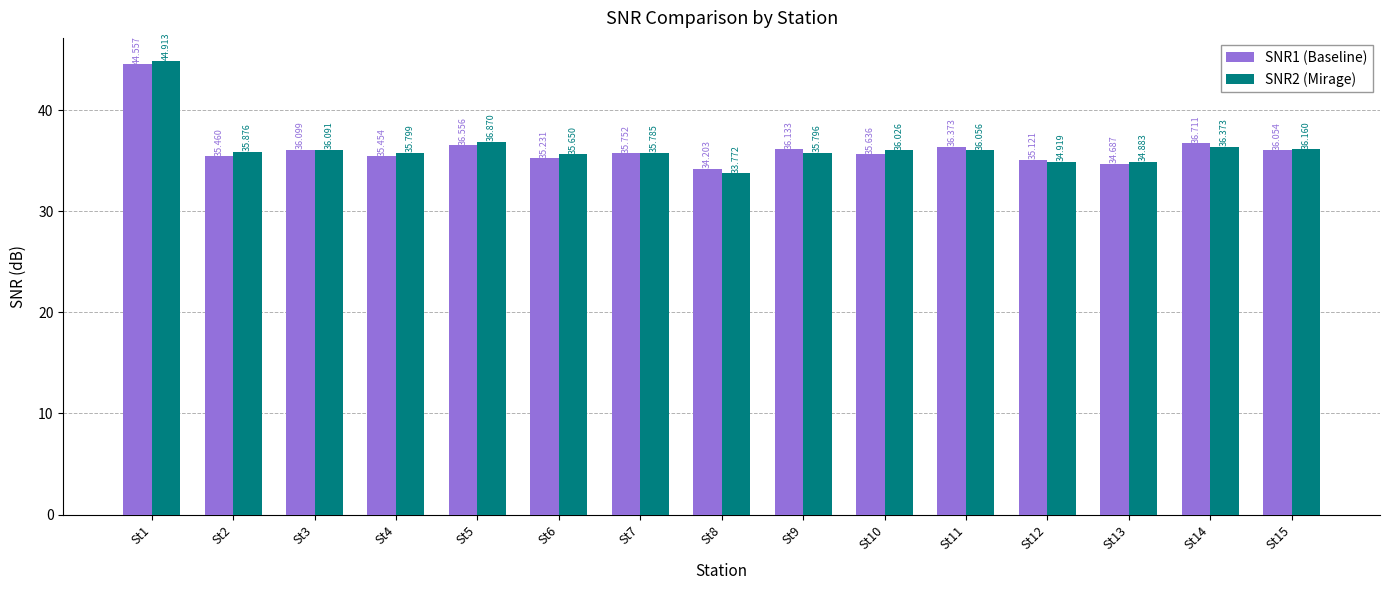

At how many categories does at least one series exceed 37?

1